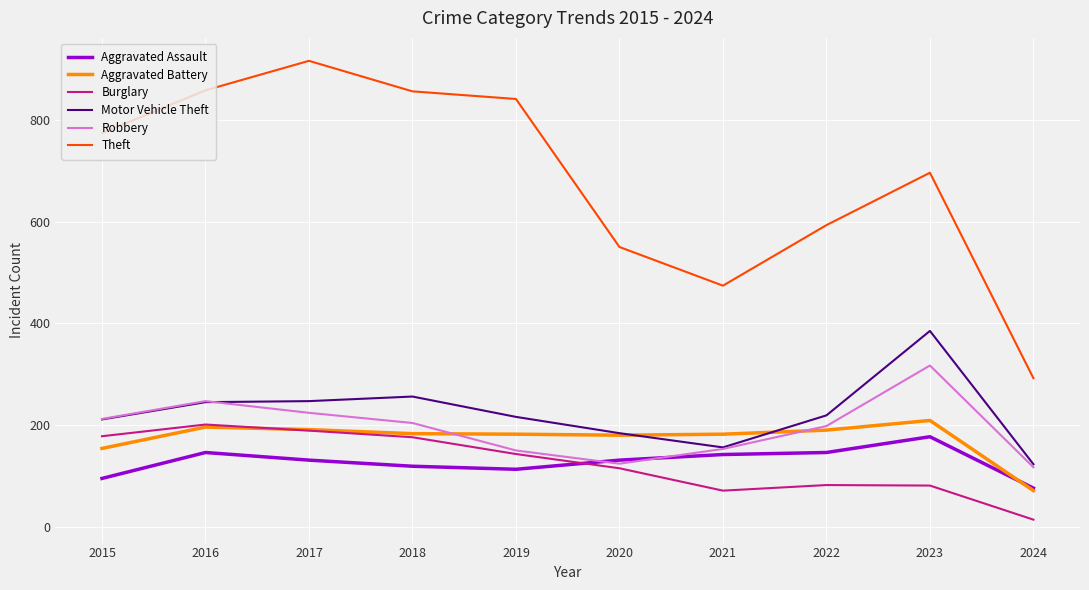

What is the total value across all series at 2023?

1865